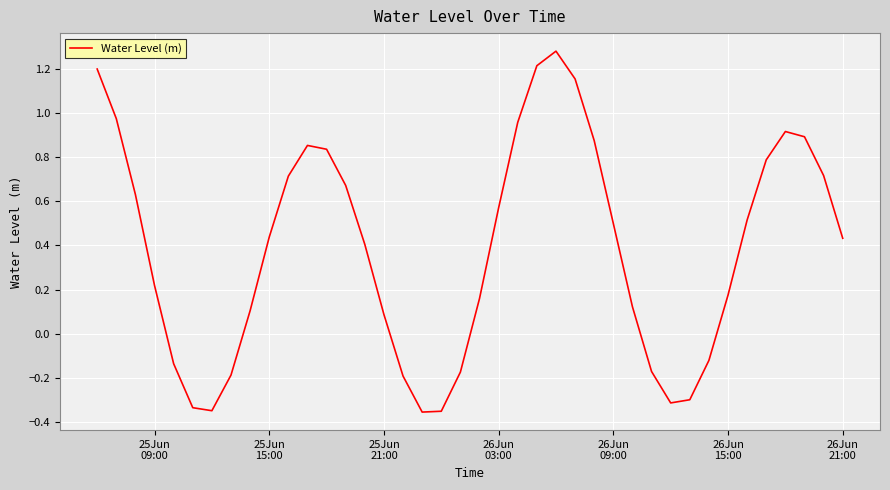

What is the difference between the maximum and minimum values?

1.6